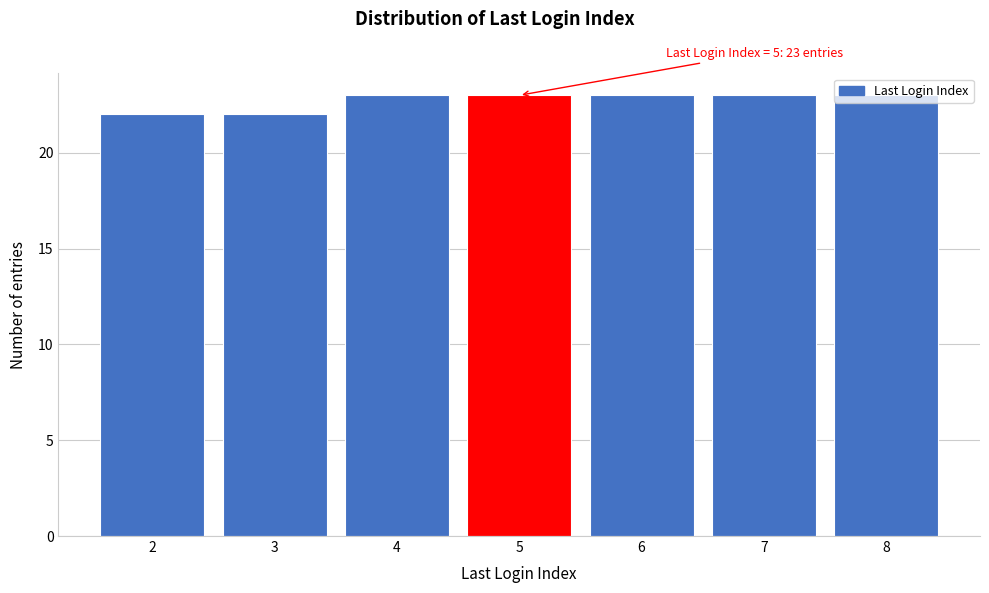

What is the sum of all values?

159